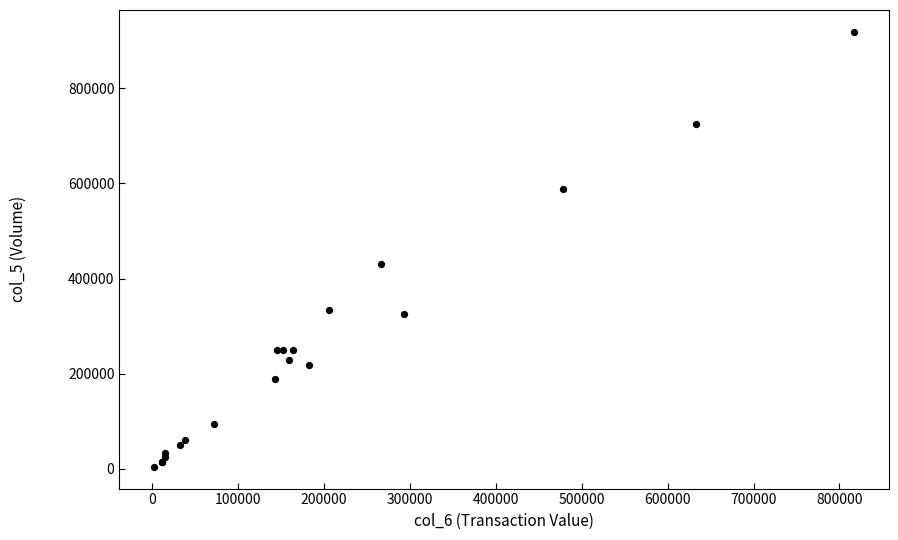

What Y value in the scatter plot is closest to 461500?

430000